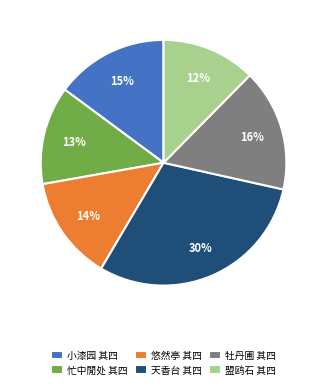

How many segments does this pie chart have?

6